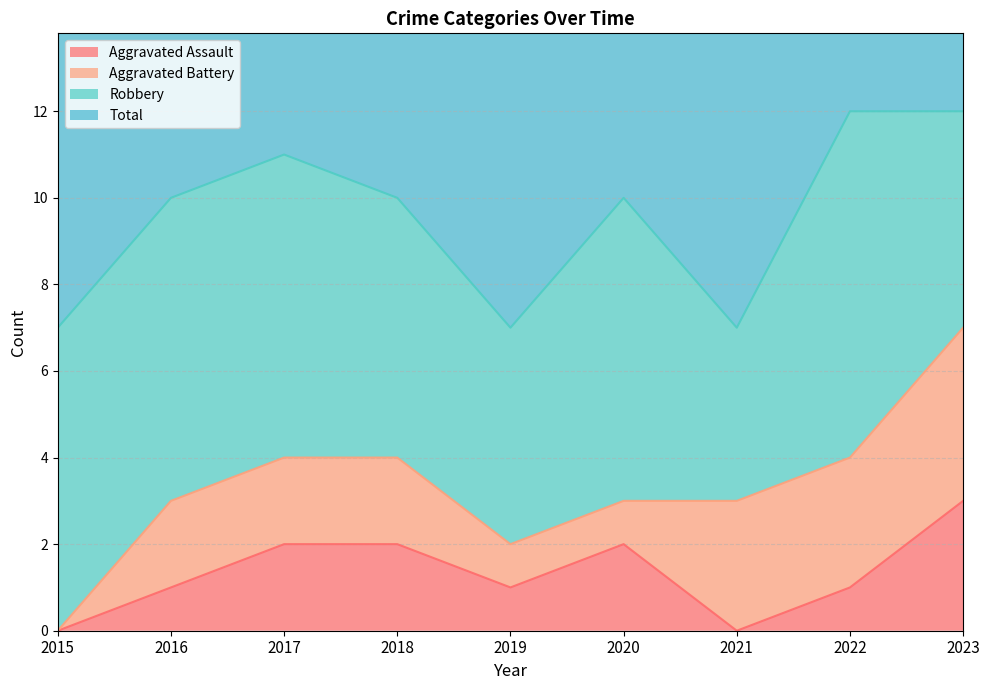

What is the sum of all Total values?

86